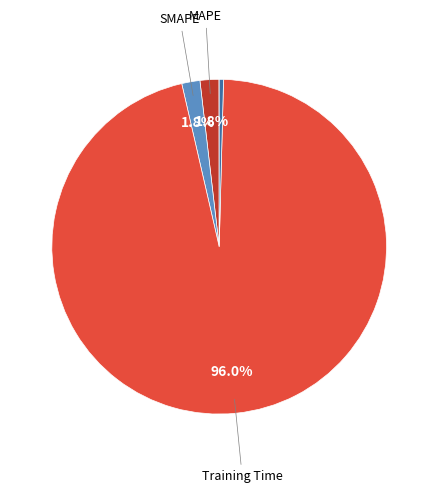

How many slices are in this pie chart?

5